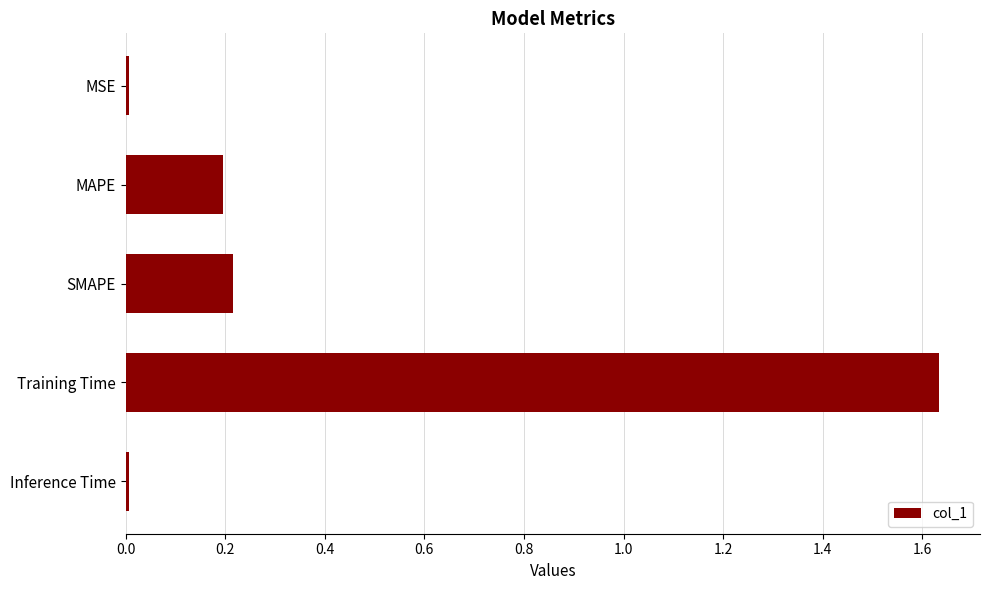

What is the average value?

0.4